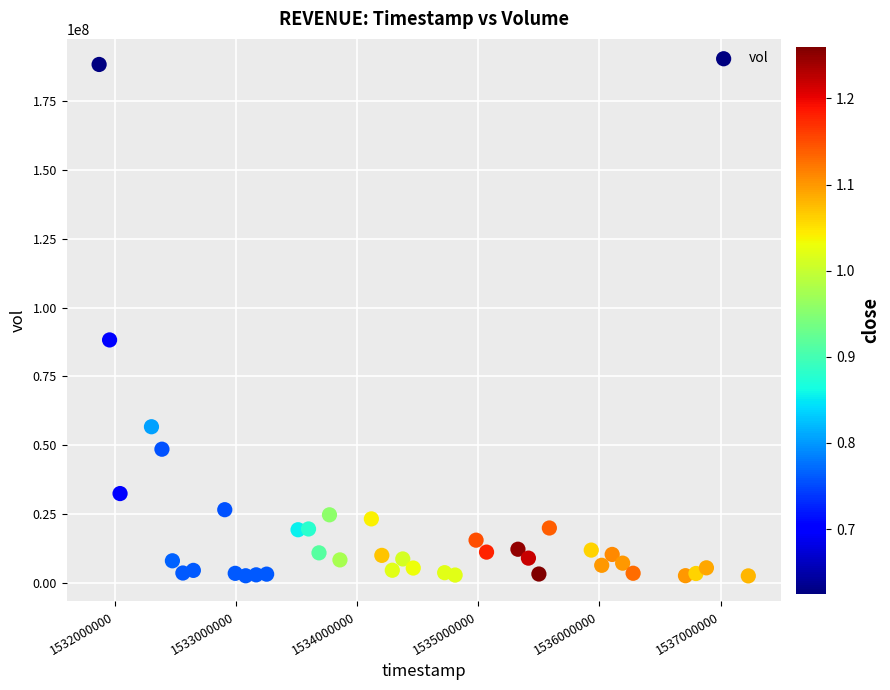

What is the range of Y values (max minus min)?

185712300